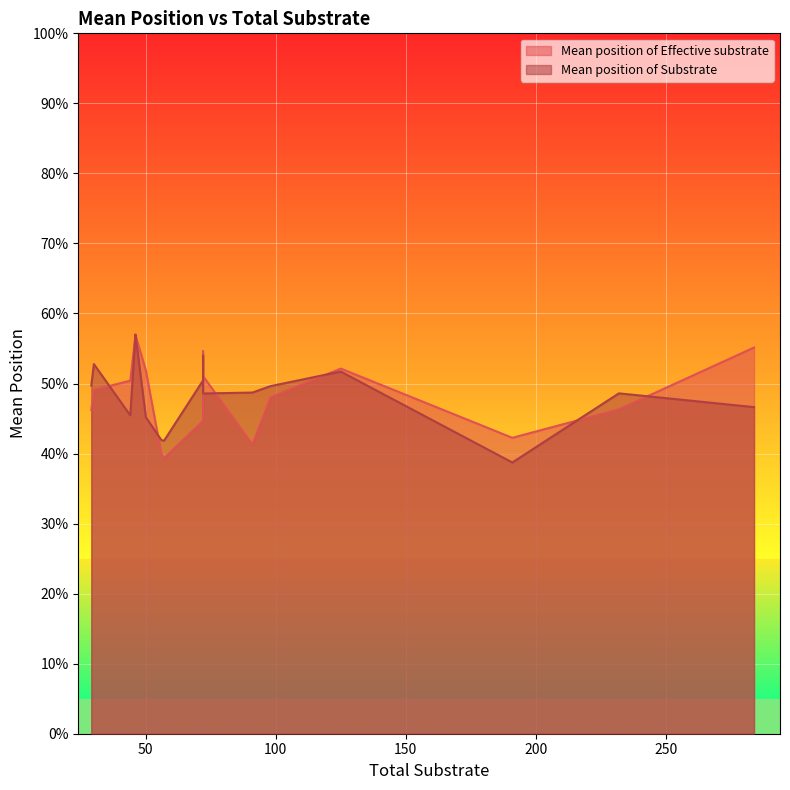

In Mean position of Effective substrate, how many points are higher than both neighbors (excluding endpoints)?

5